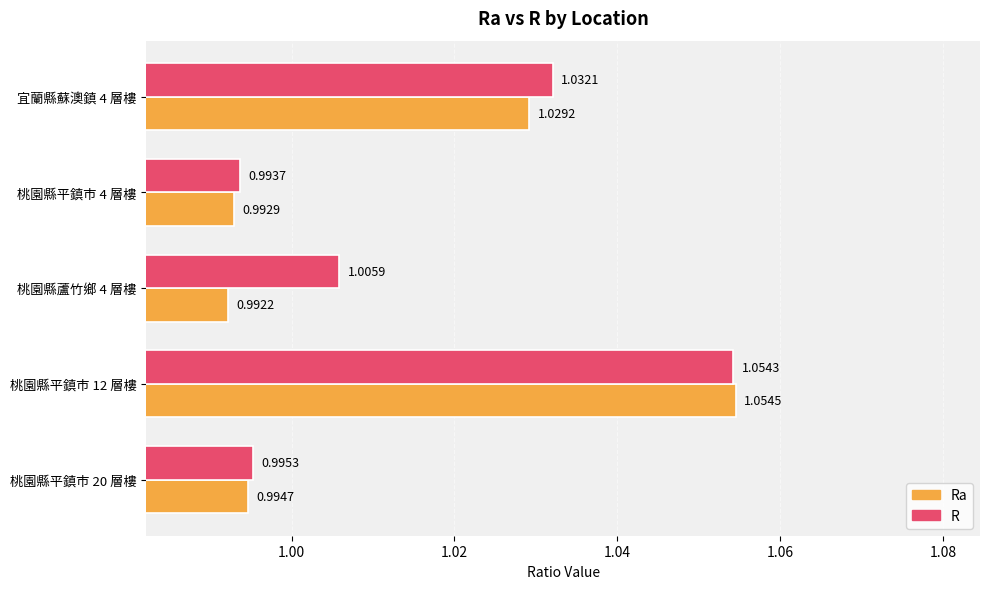

Is the value of R at 桃園縣平鎮市 4 層樓 greater than the value of Ra at 桃園縣平鎮市 12 層樓?

No